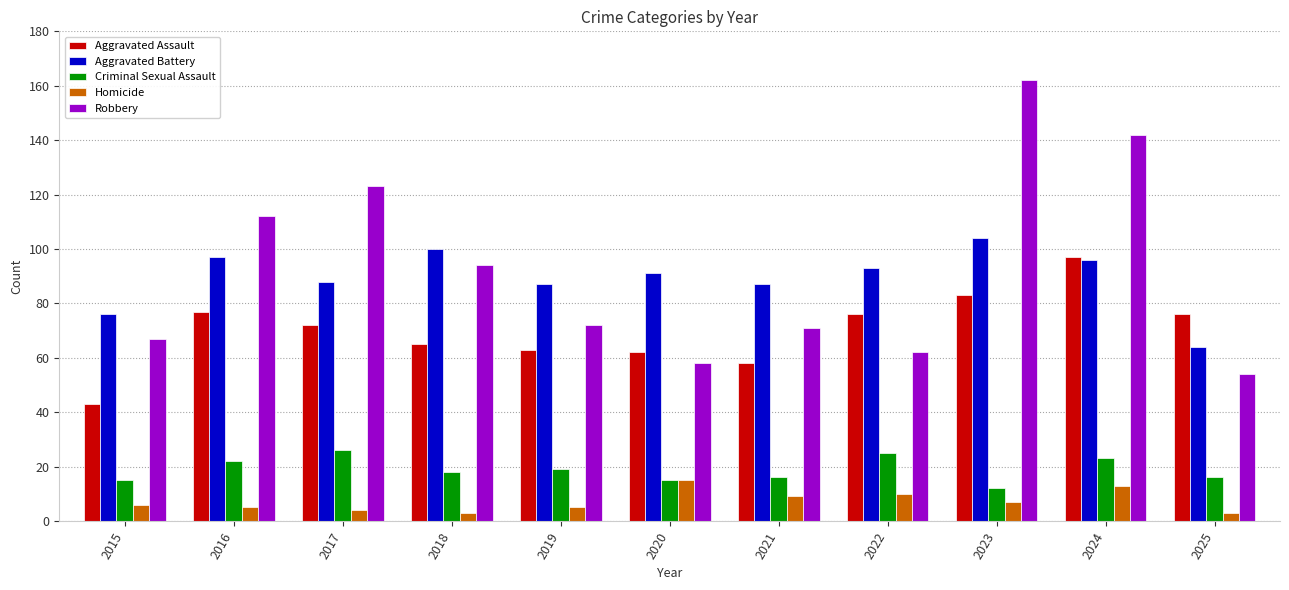

Which category has the highest value across all series?

2023